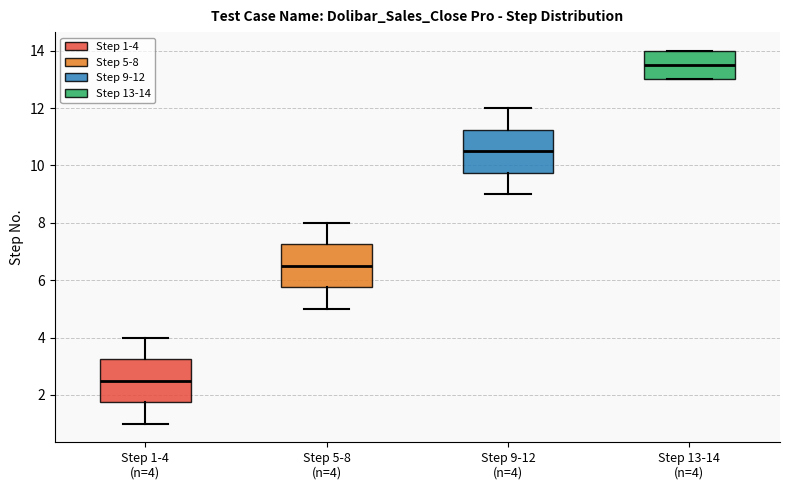

Where is the lower edge of the box for Step 13-14 (n=4) on the y-axis? The values are not printed on the chart, so give them approximately, as read against the axis.

13.0